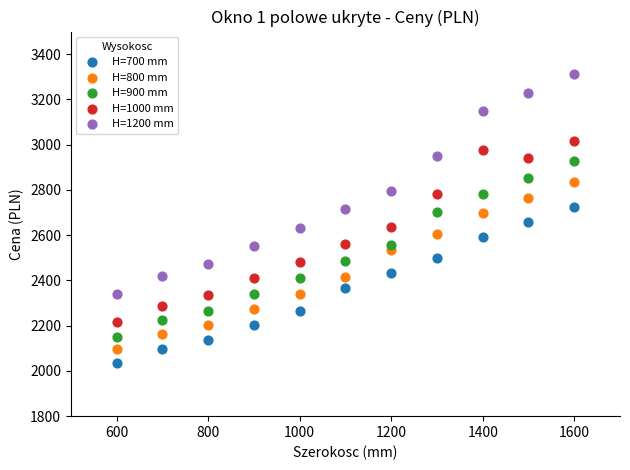

Across all data points, what is the range of Y values (max minus min)?

1279